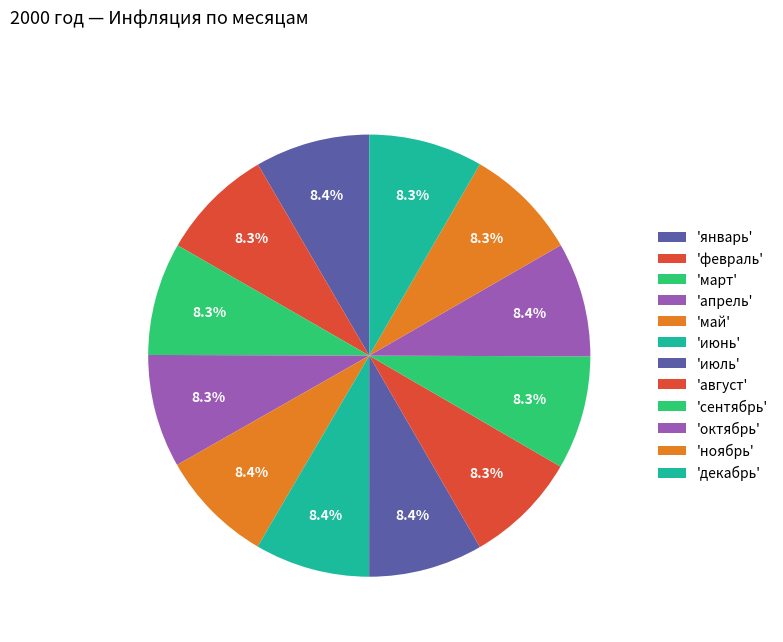

Count the number of slices in the pie.

12